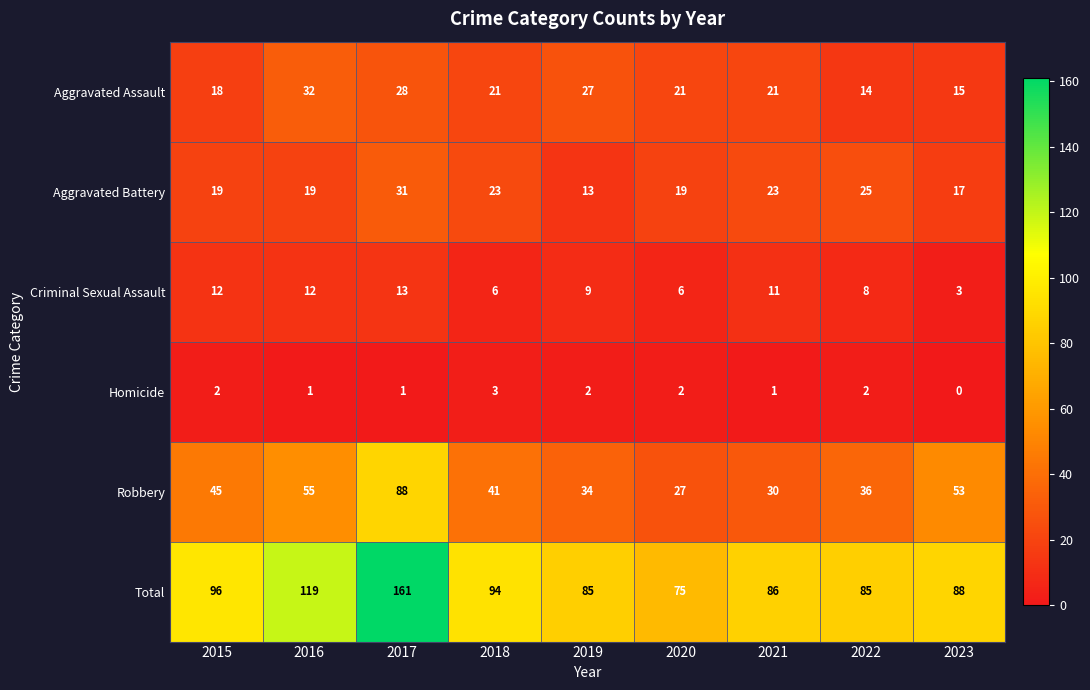

Rank the series at 2016 from highest to lowest value.

Total, Robbery, Aggravated Assault, Aggravated Battery, Criminal Sexual Assault, Homicide